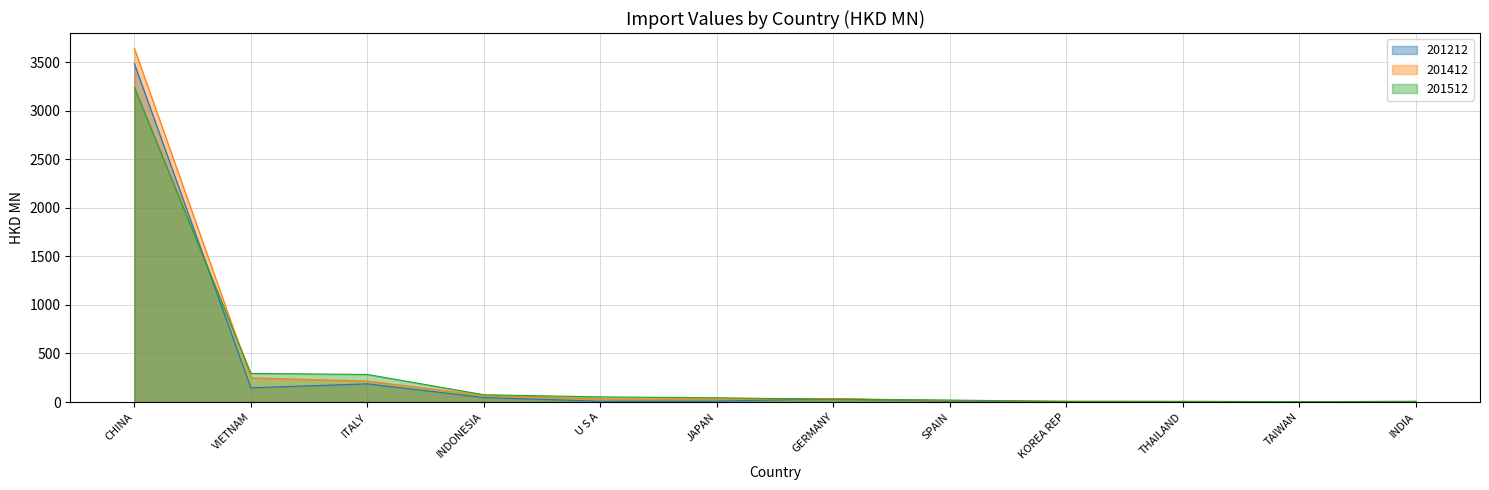

Is it true that 201212 equals 5.0 at SPAIN?

False